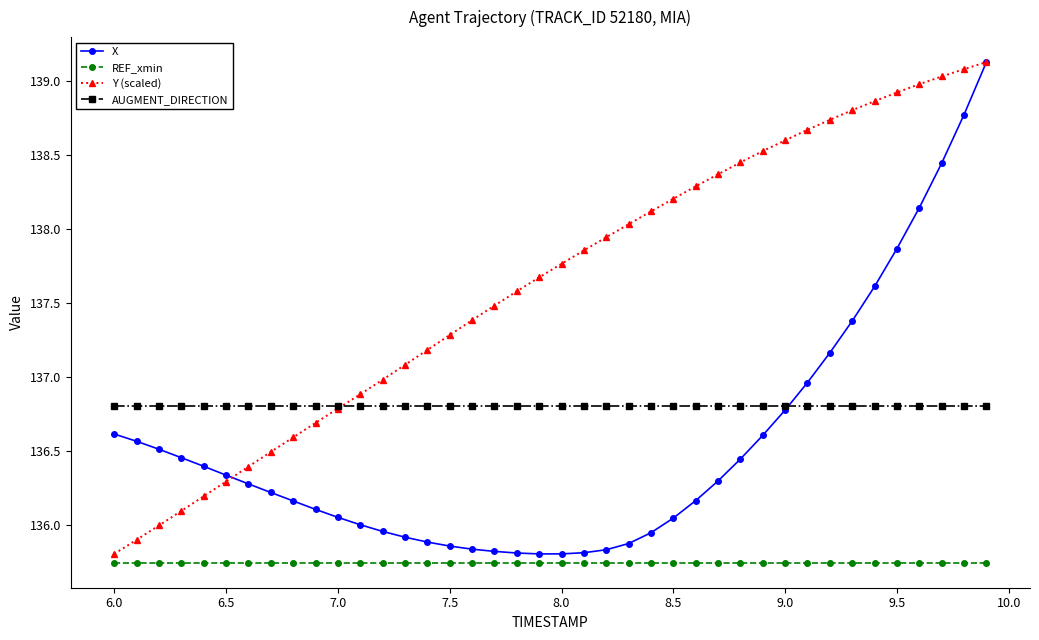

What is the value of the AUGMENT_DIRECTION point at the 29th from the left?

136.8